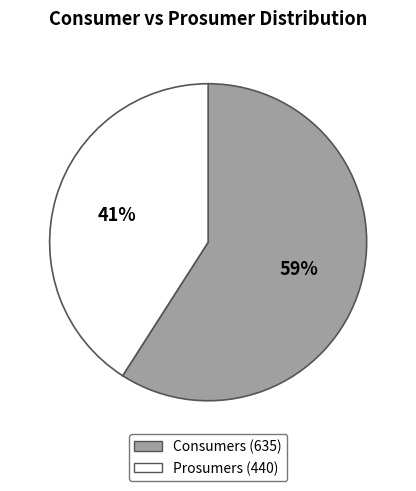

Count the number of slices in the pie.

2